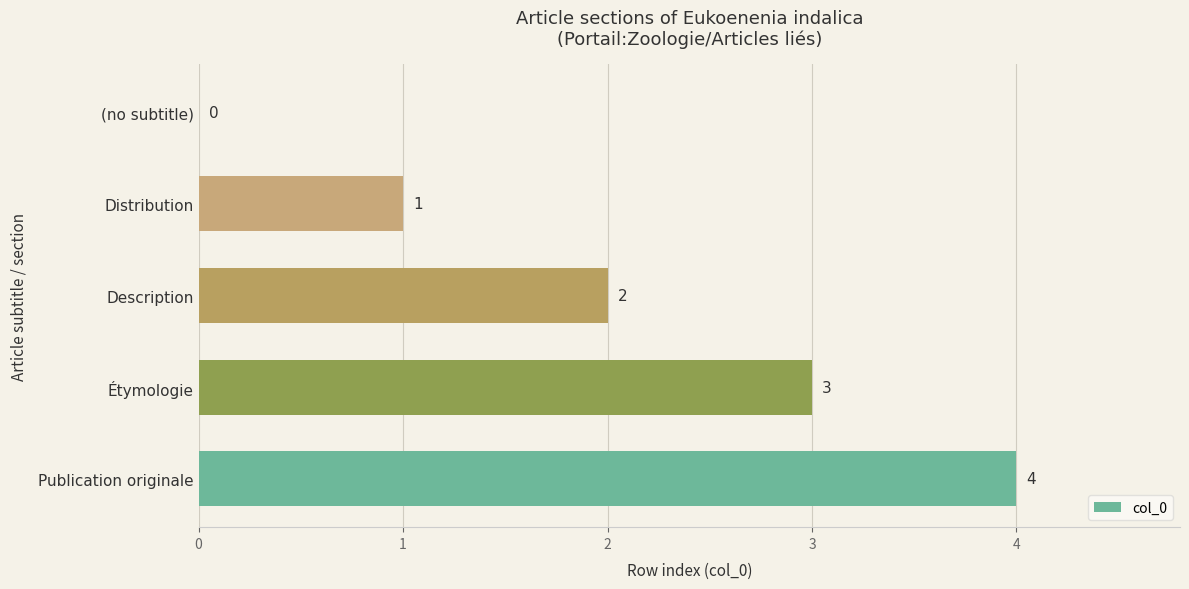

What is the ratio of the value at Publication originale to the value at Distribution?

4.0